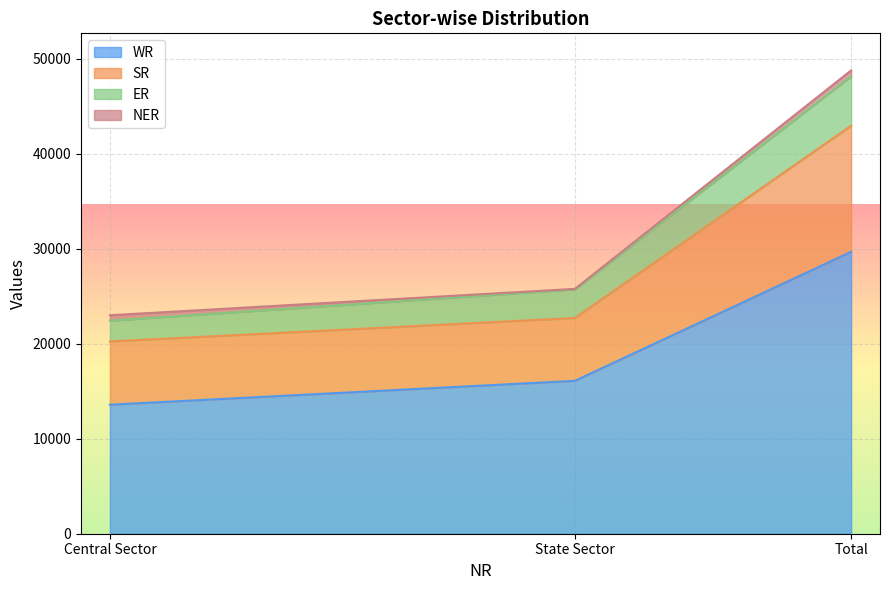

What are all the series names shown in the legend?

WR, SR, ER, NER